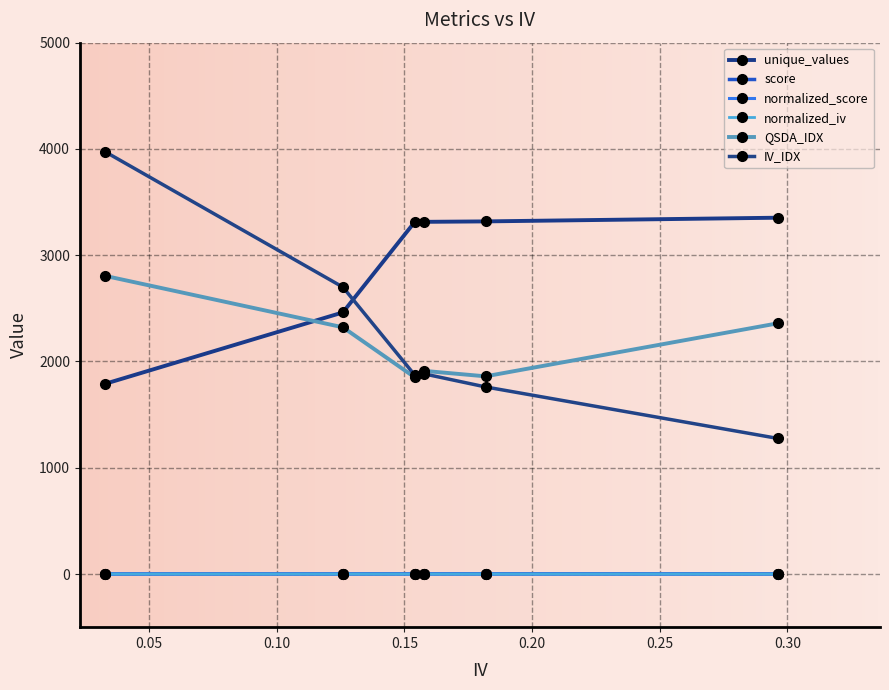

What are all the series names shown in the legend?

unique_values, score, normalized_score, normalized_iv, QSDA_IDX, IV_IDX